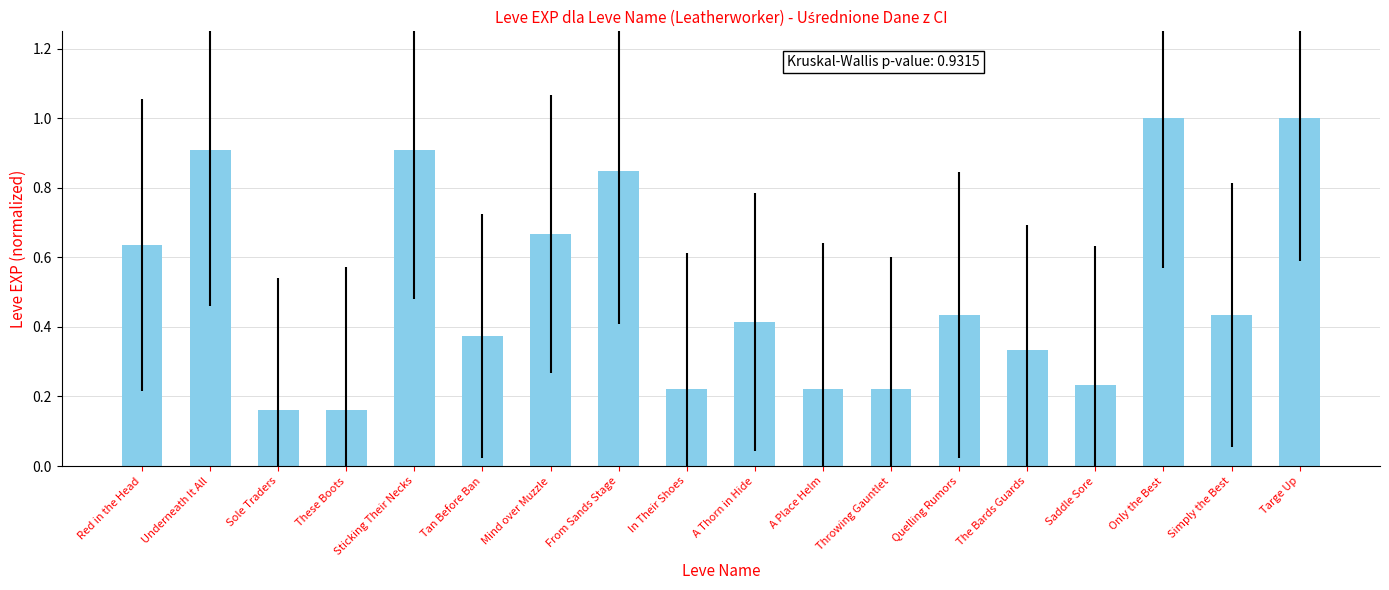

Is it true that the value at From Sands Stage is 0.4?

False